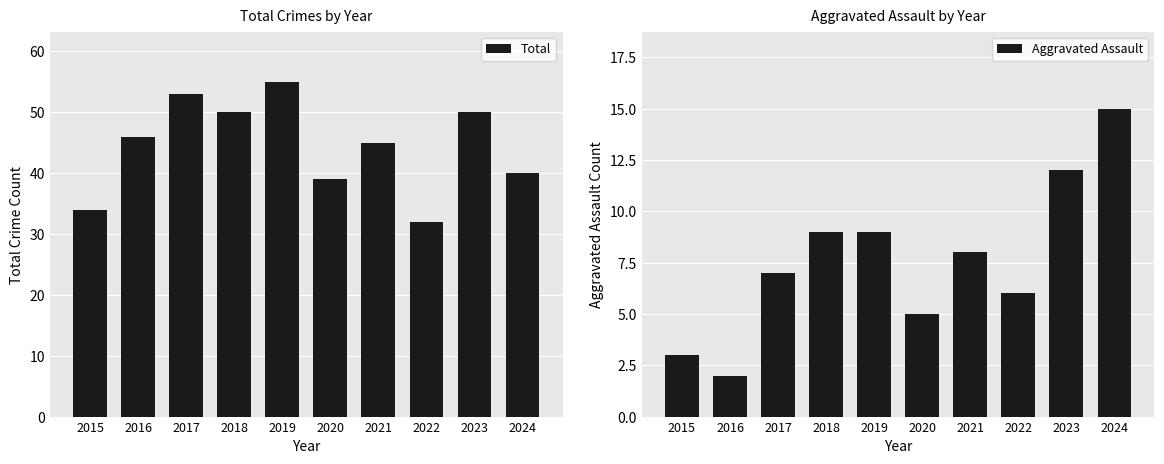

What is the difference between the maximum and second lowest values in the Total series?

21